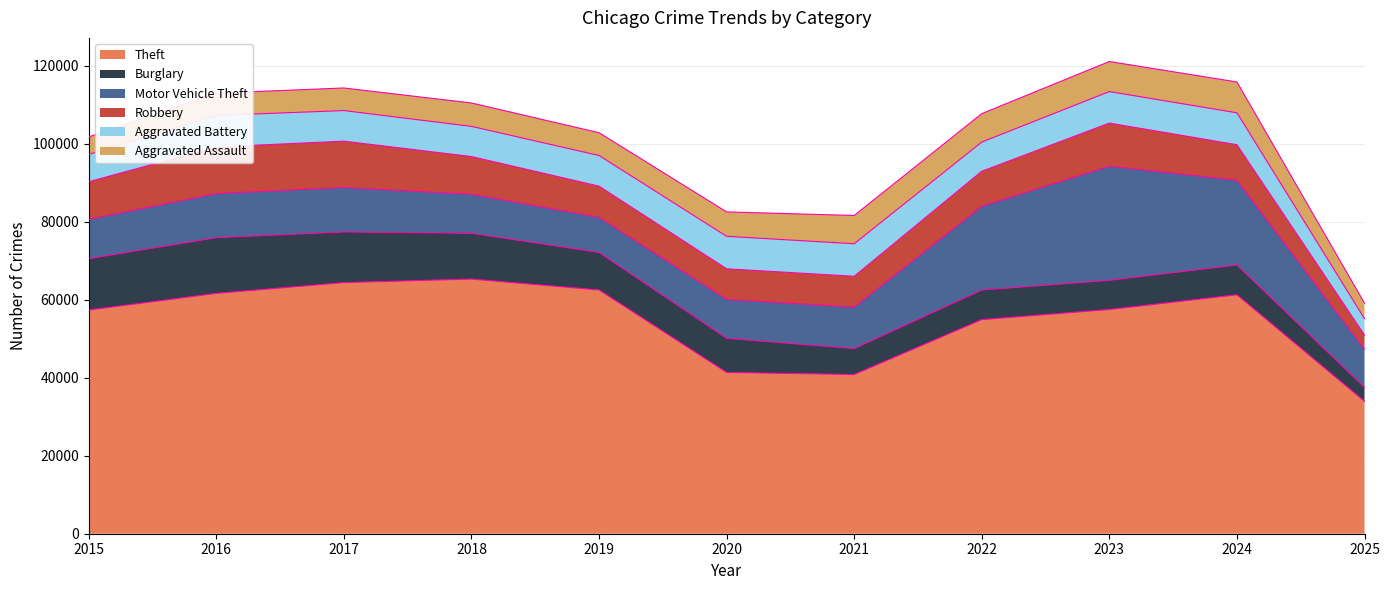

Count the number of categories in the chart.

11